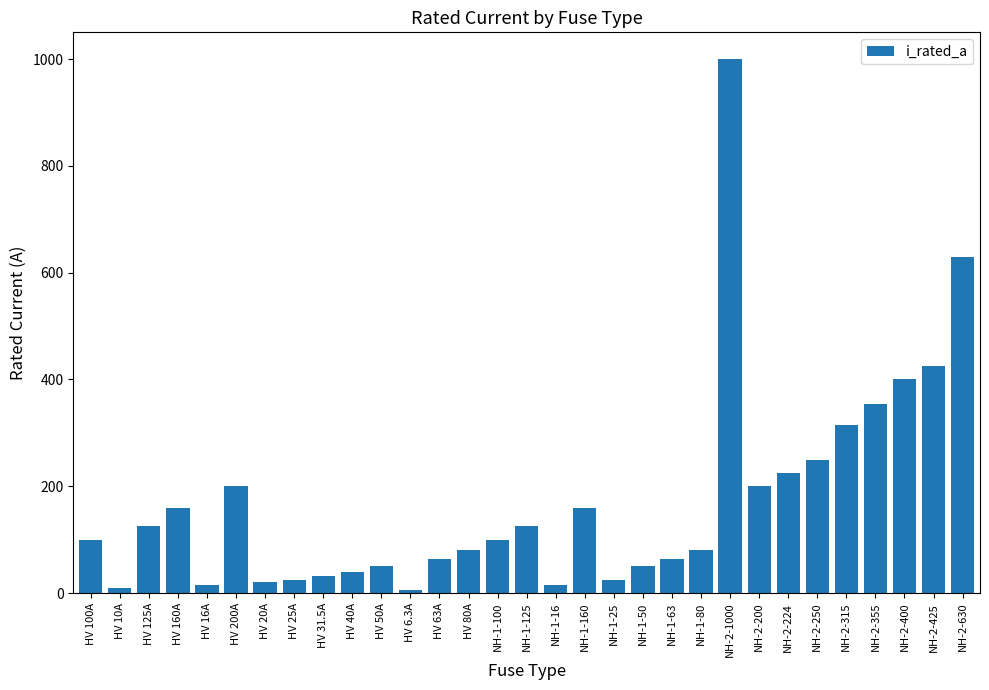

What is the change in value from HV 6.3A to NH-1-100?

+93.7